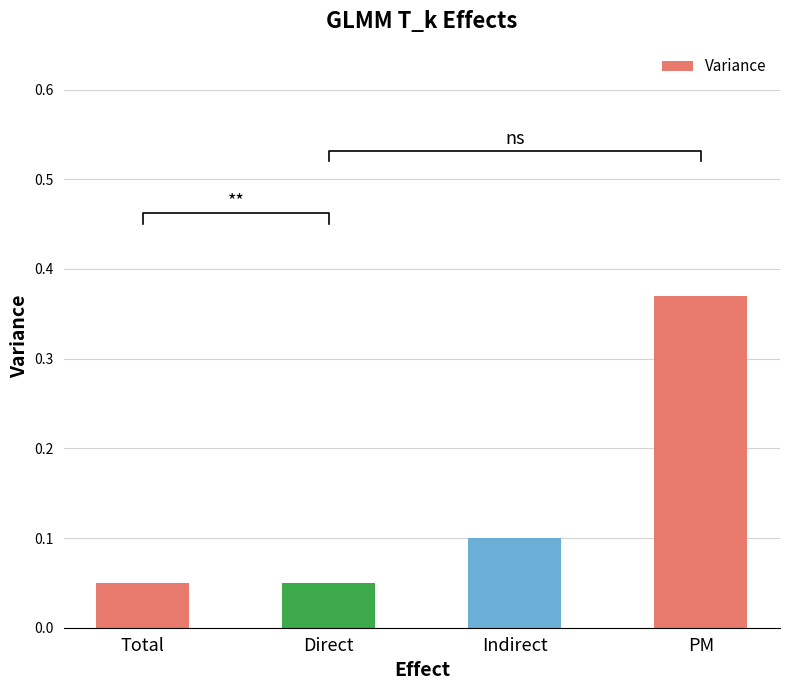

Count the values in the range 0 to 1.

4